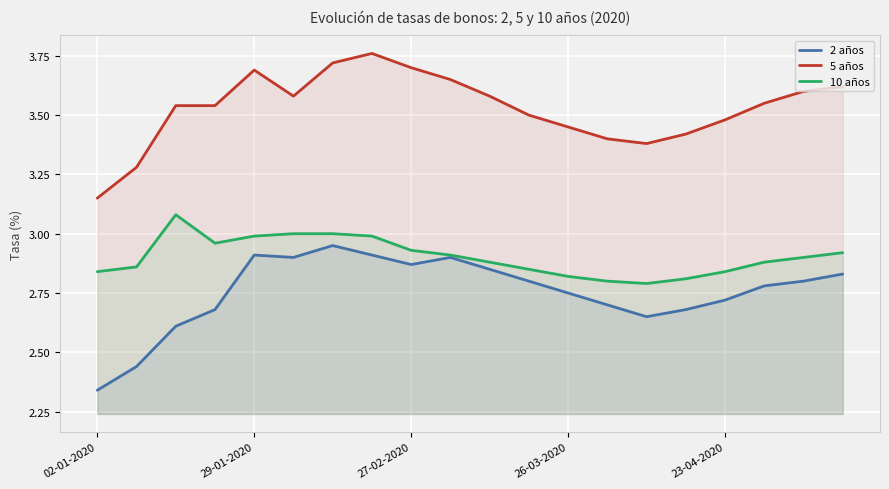

True or false: 5 años and 10 años intersect in this chart.

False